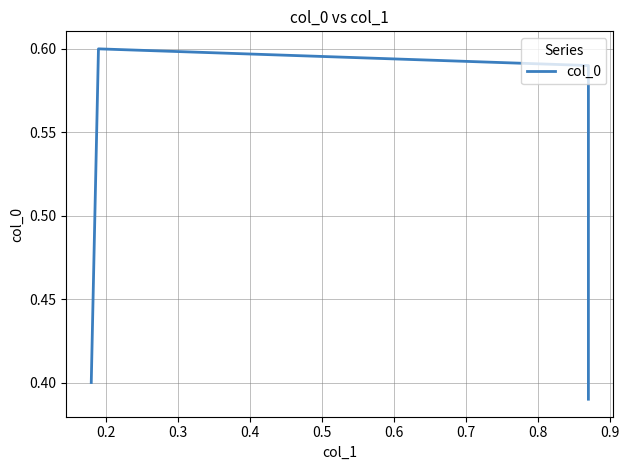

What is the sum of the values at 0.4 and 0.2?

1.0